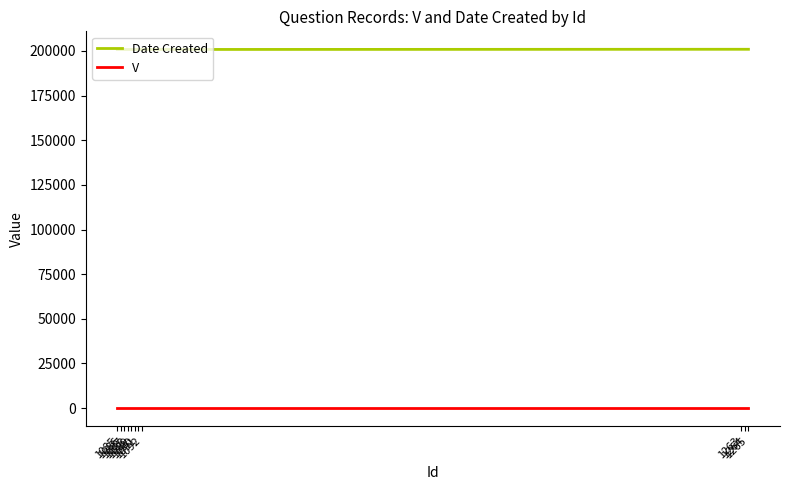

Is the value of Date Created at 1091 greater than the value of V at 1085?

Yes